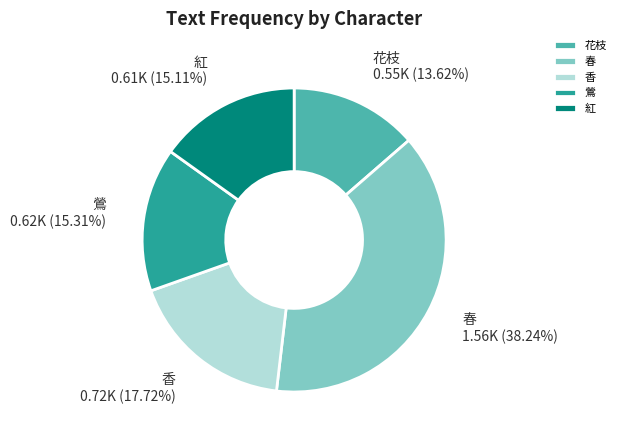

What percentage is the 春 slice, to the nearest percent?

38%